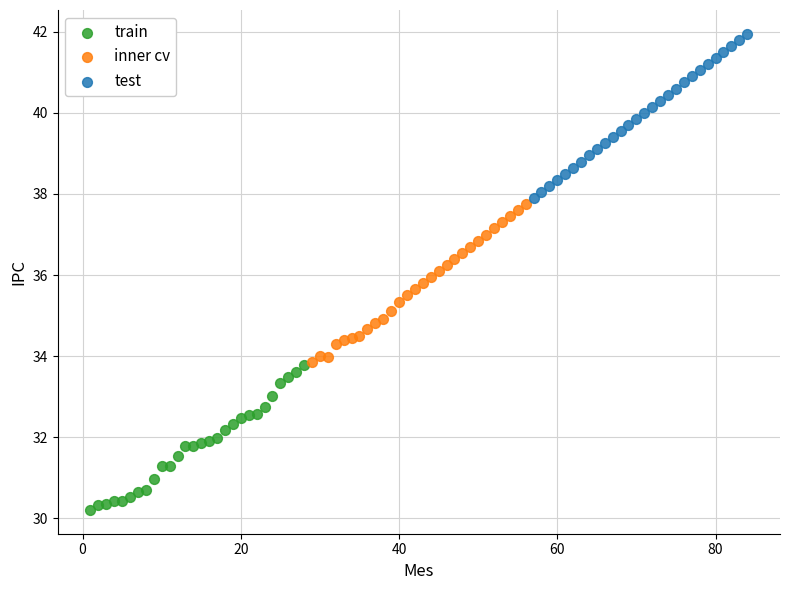

Which series contains the lowest Y value?

train